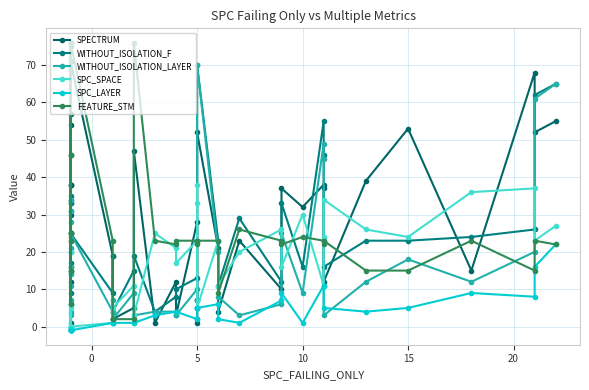

How many interior local valleys does the WITHOUT_ISOLATION_F series have?

10